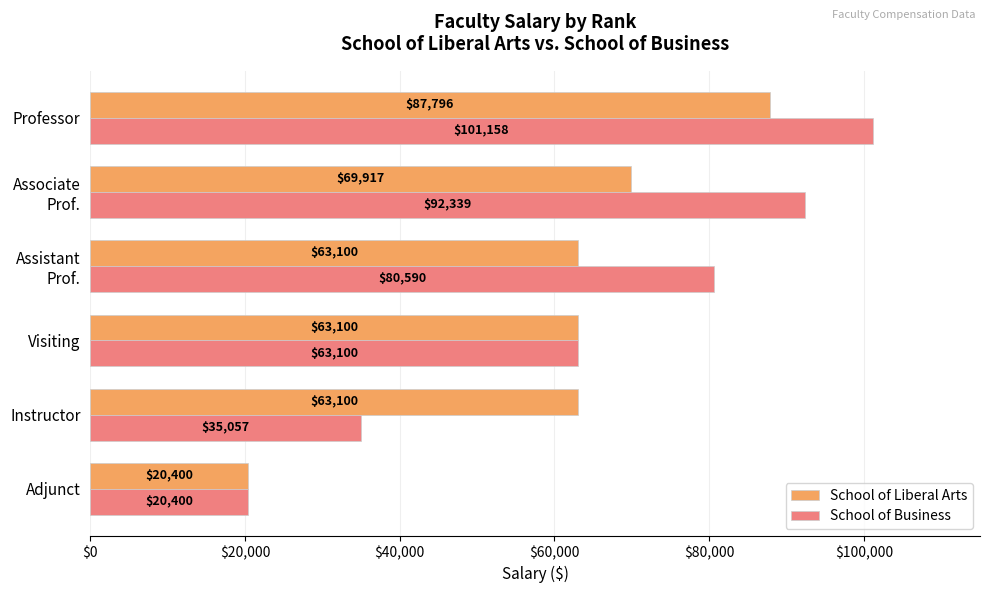

Which series has the largest total across all categories?

School of Business